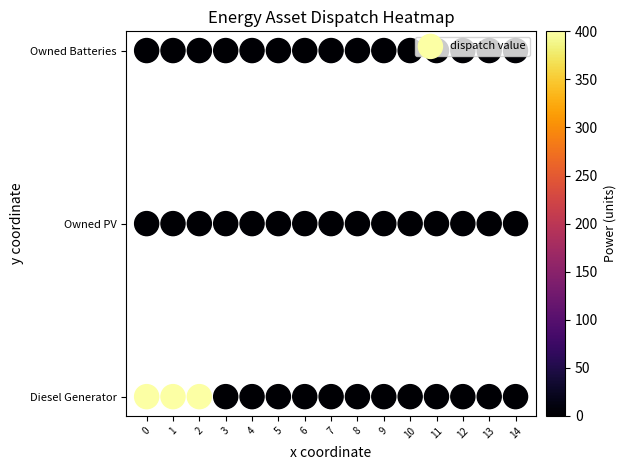

Is the value of Diesel Generator at 10 greater than the value of Owned Batteries at 10?

No